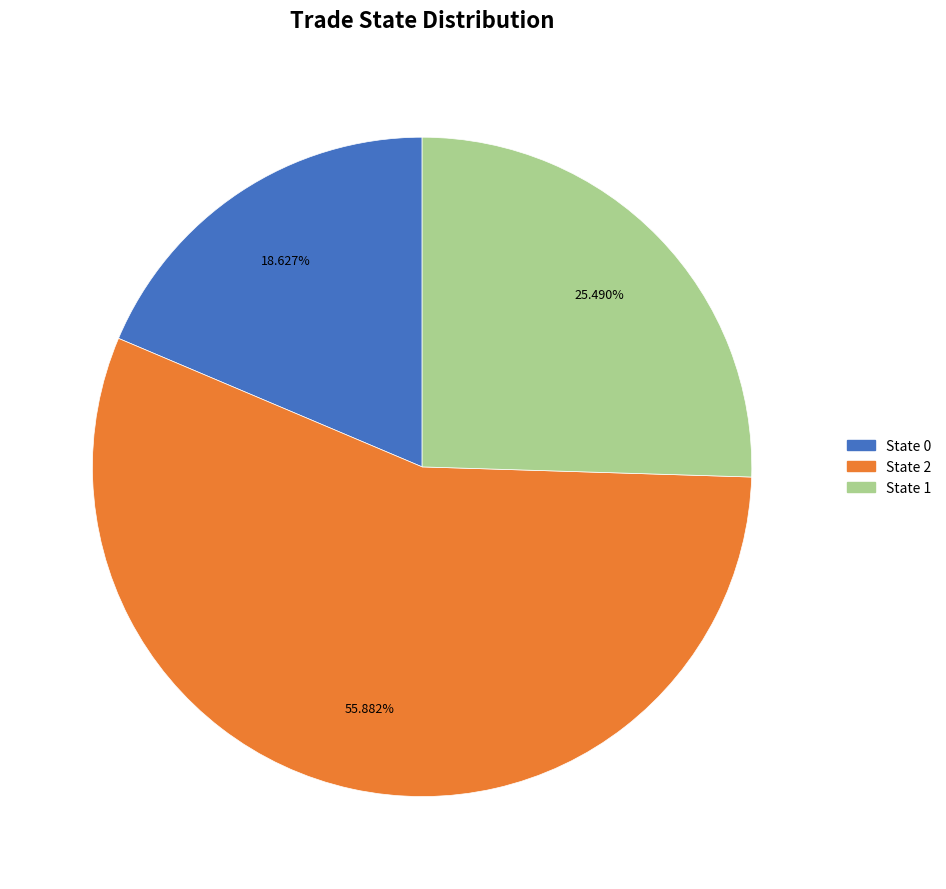

Does any single category account for the majority?

Yes